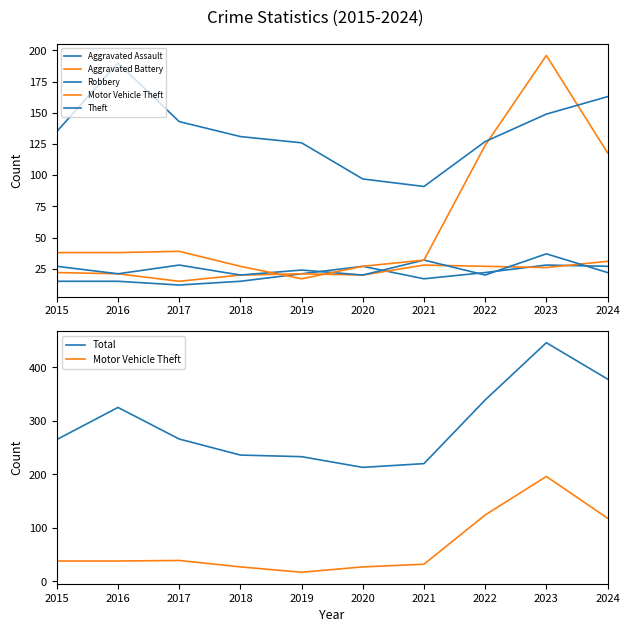

Rank the series at 2021 from highest to lowest value.

Total, Theft, Robbery, Motor Vehicle Theft, Aggravated Battery, Aggravated Assault